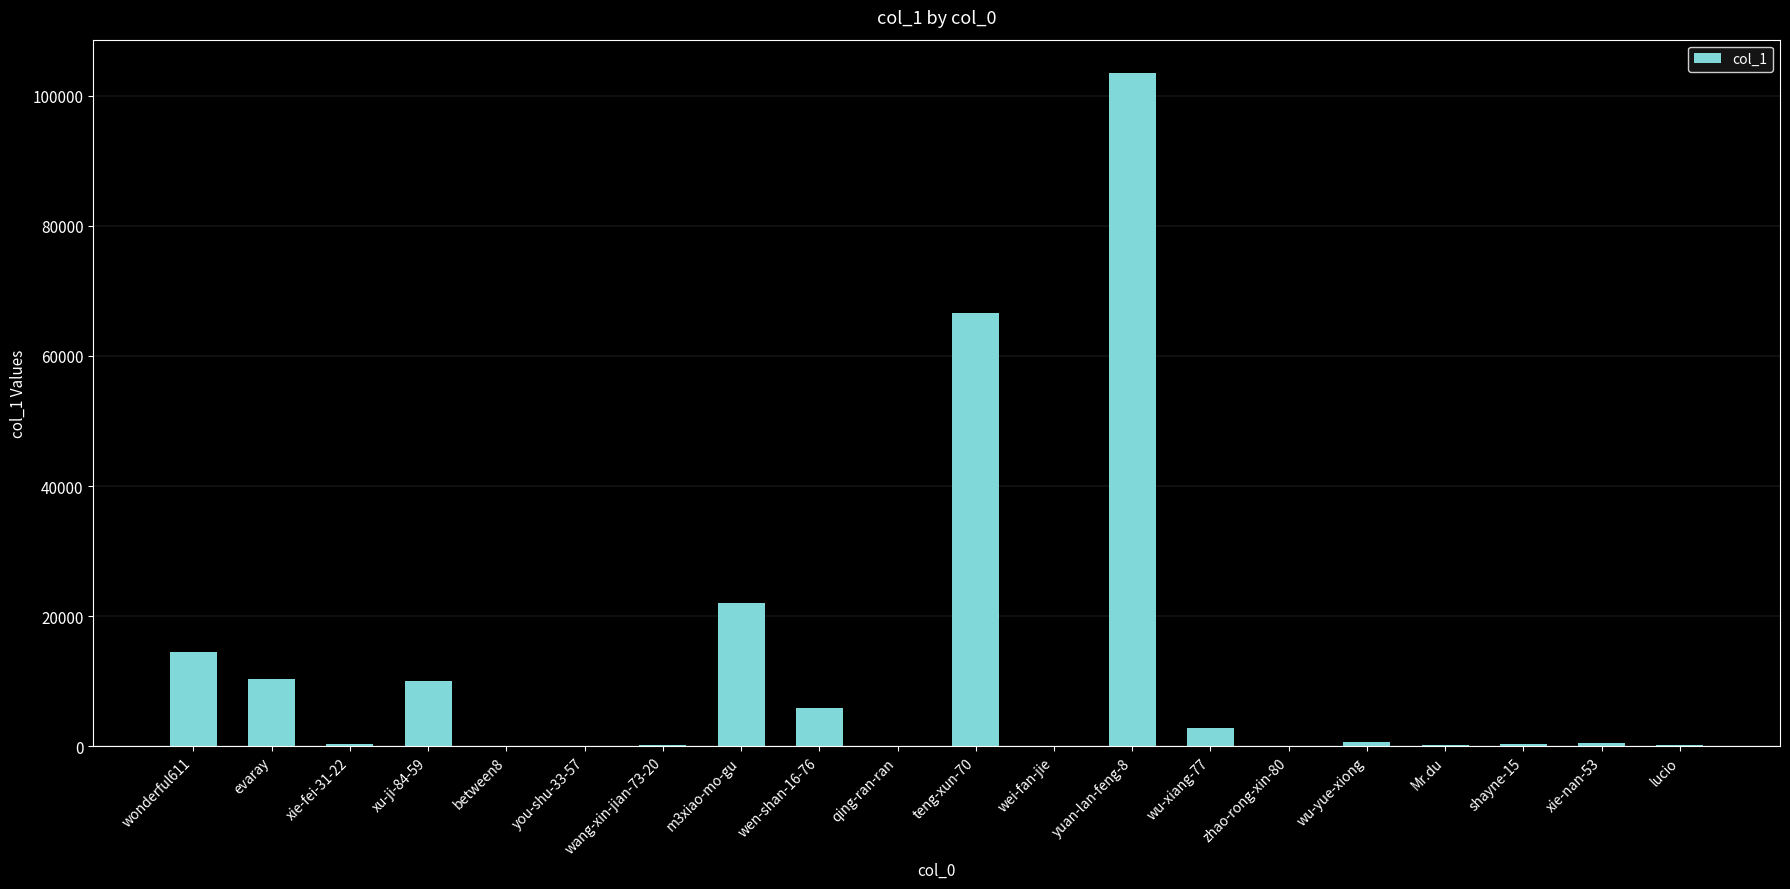

Which category has the highest value across all series?

yuan-lan-feng-8